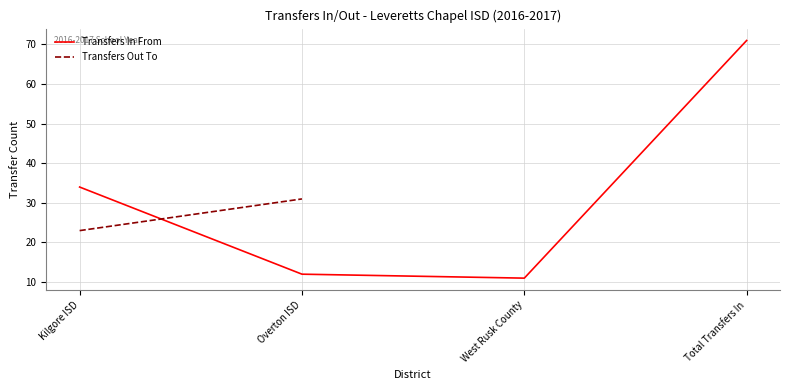

Reading right to left, extract all data points from this chart.

71	11	12	34